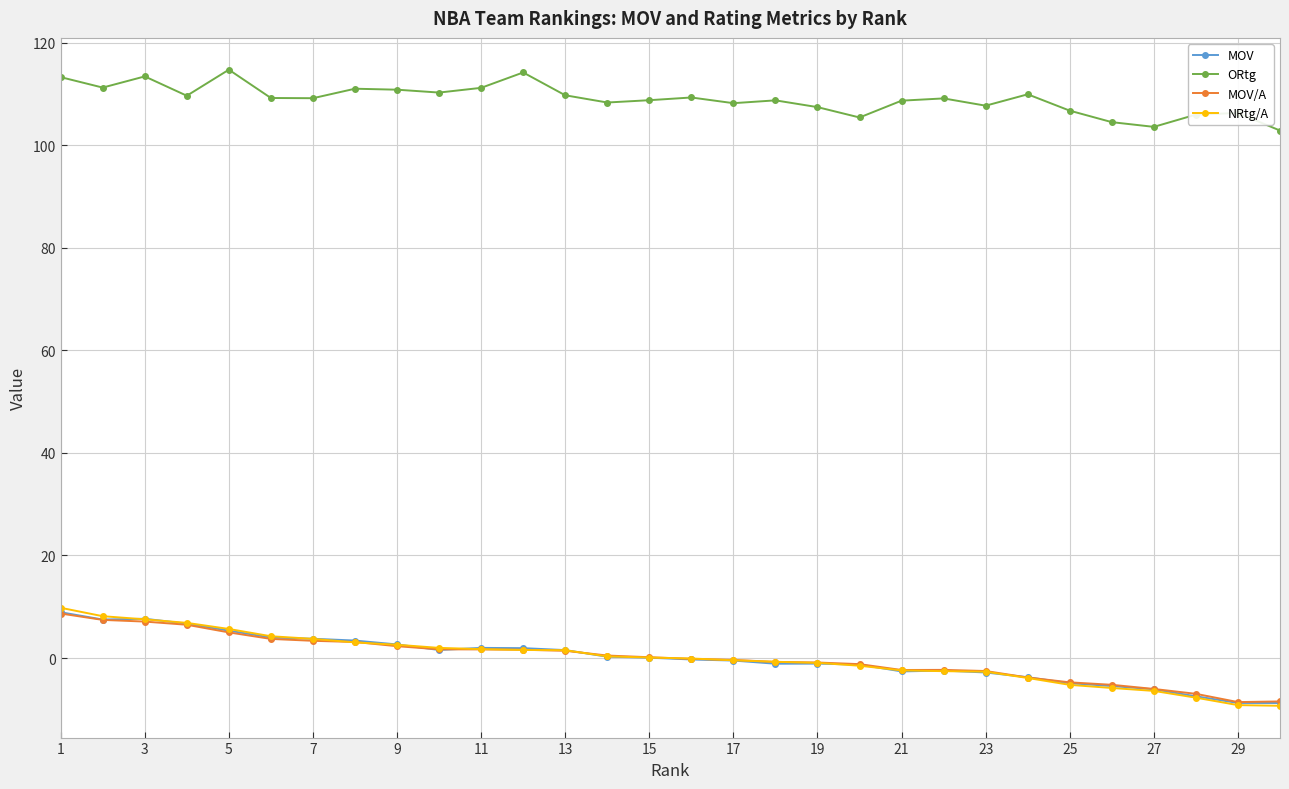

How many distinct data groups are displayed?

4